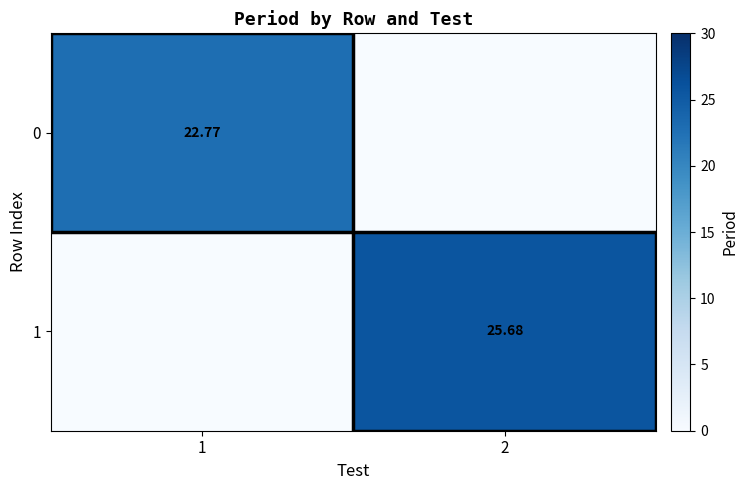

Is the value of 1 at 2 greater than the value of 0 at 1?

Yes